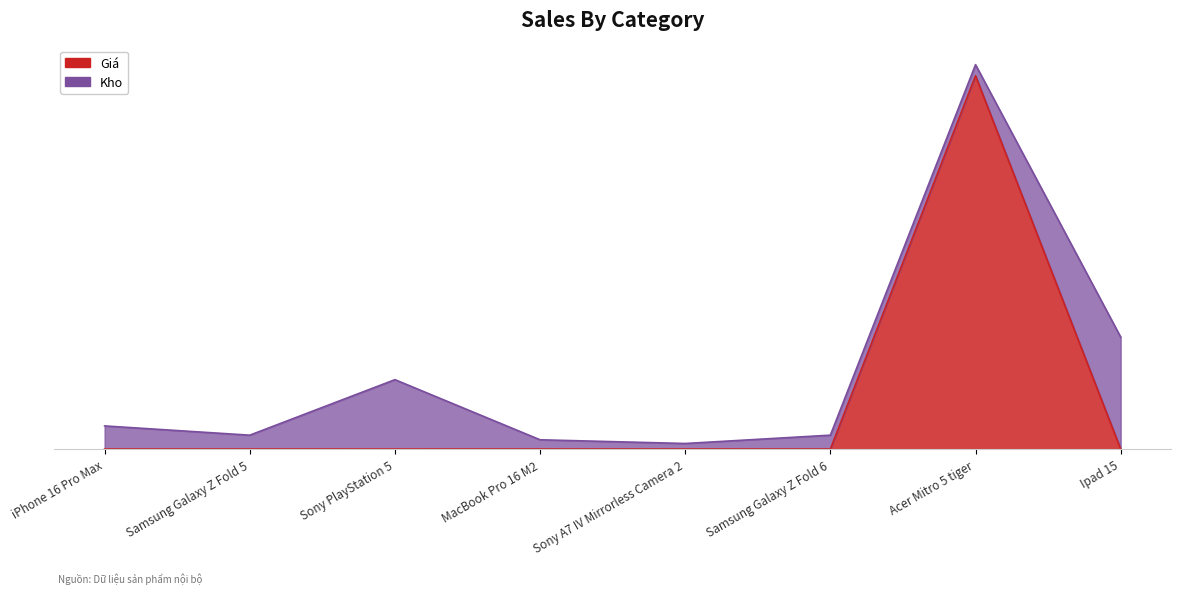

Reading left to right, what are all the values shown in this chart?

0.0	0.0	0.0	0.0	0.0	0.0	242.0	0.0